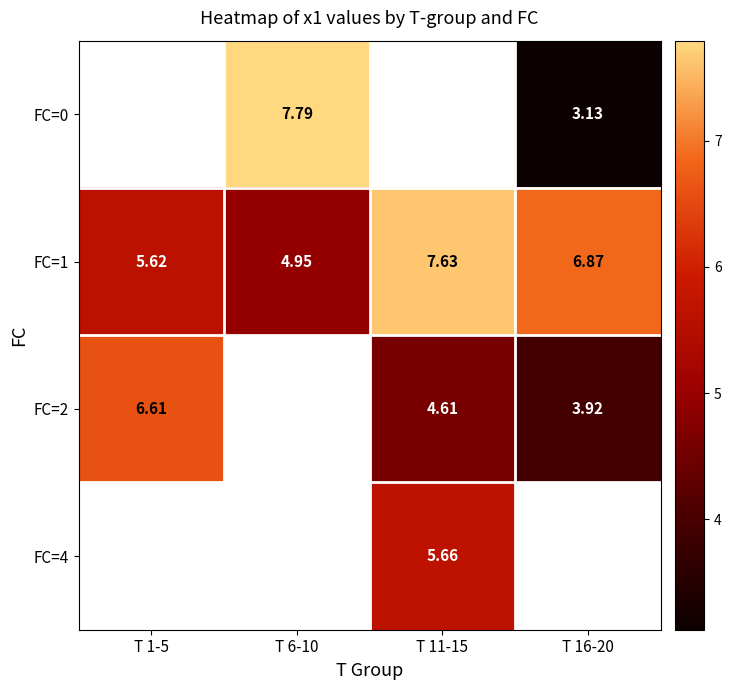

Which label corresponds to the smallest value in the chart?

T 16-20